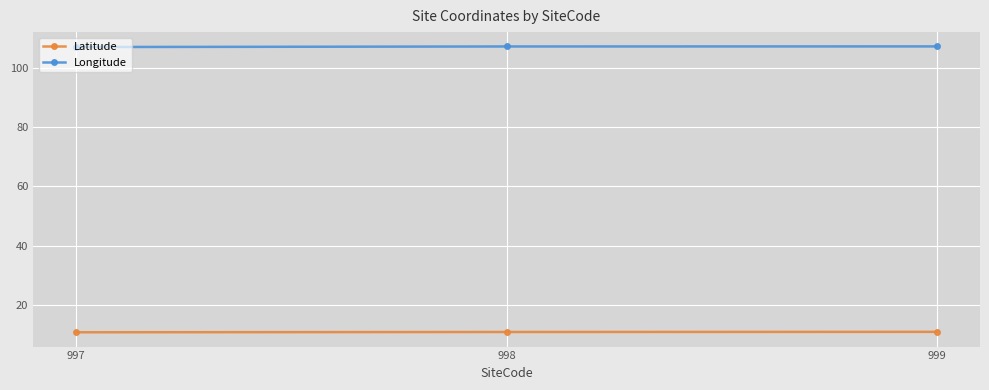

Which series has the largest total across all categories?

Longitude